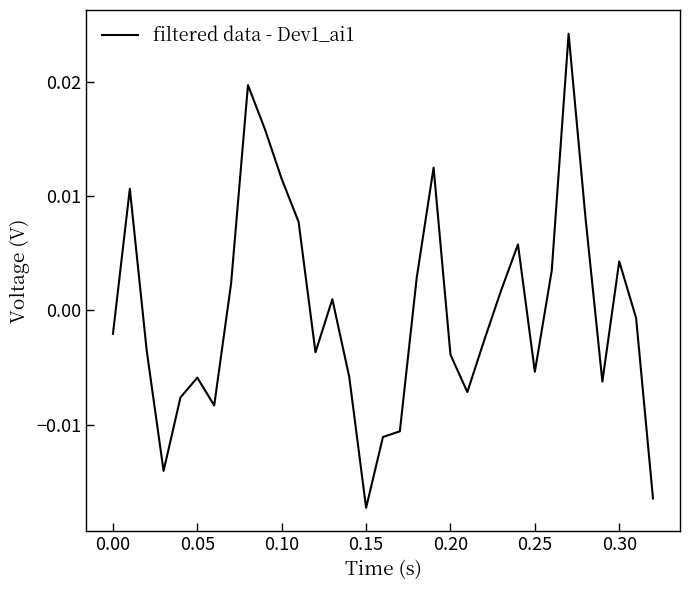

How many values are below zero?

18